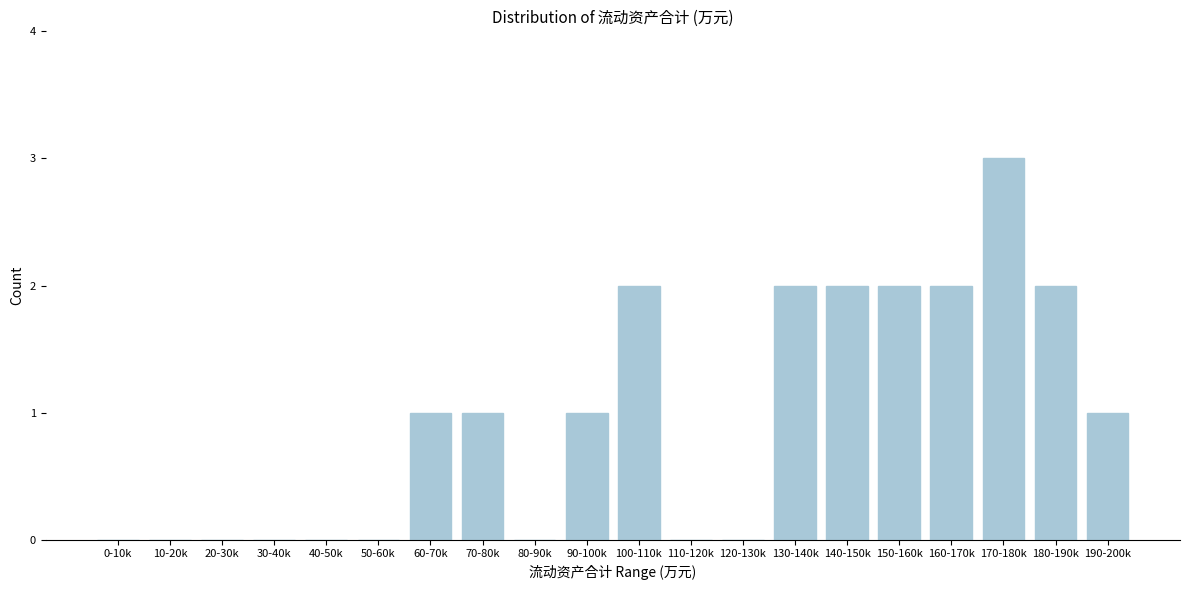

Reading left to right, extract all data points from this chart.

0-10k=0	10-20k=0	20-30k=0	30-40k=0	40-50k=0	50-60k=0	60-70k=1	70-80k=1	80-90k=0	90-100k=1	100-110k=2	110-120k=0	120-130k=0	130-140k=2	140-150k=2	150-160k=2	160-170k=2	170-180k=3	180-190k=2	190-200k=1